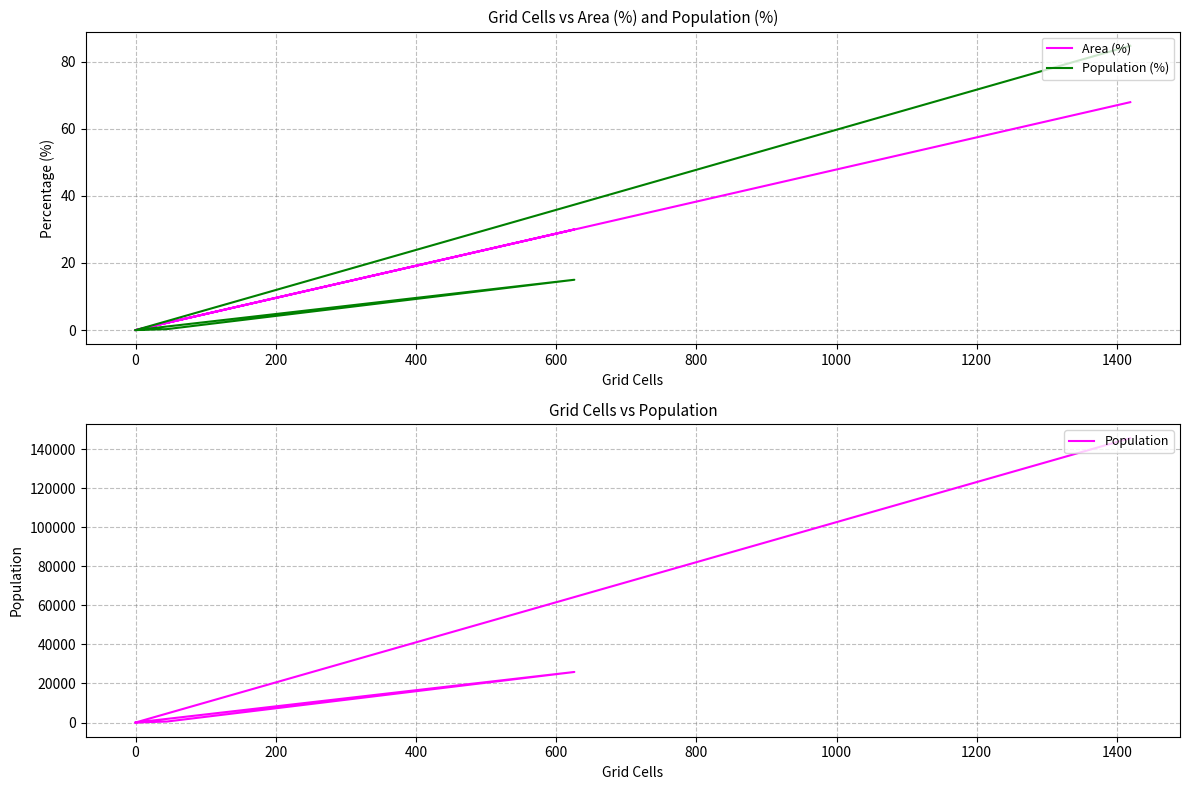

True or false: Population and Population (%) intersect in this chart.

False